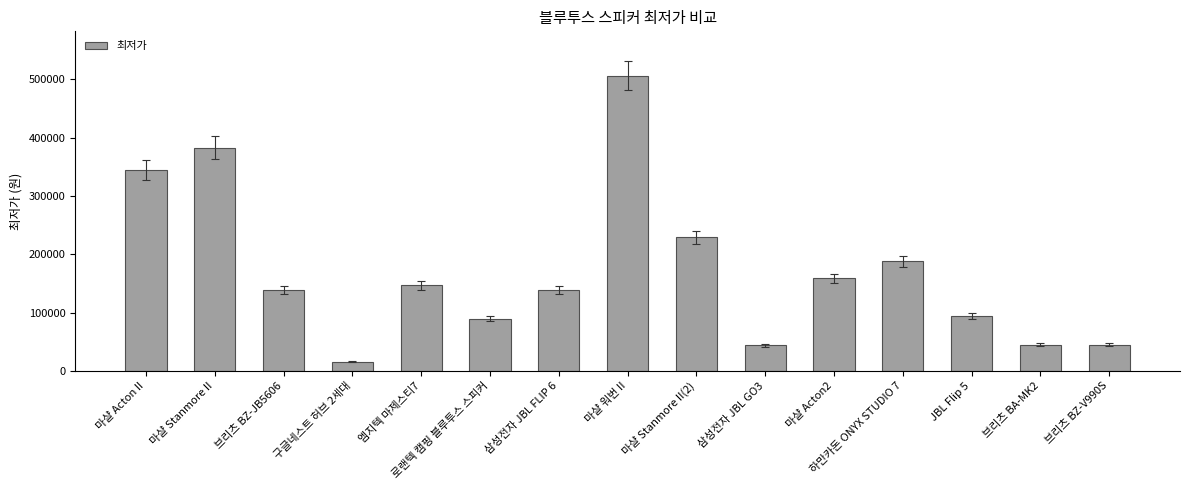

What is the change in value from 하만카돈 ONYX STUDIO 7 to JBL Flip 5?

-94100